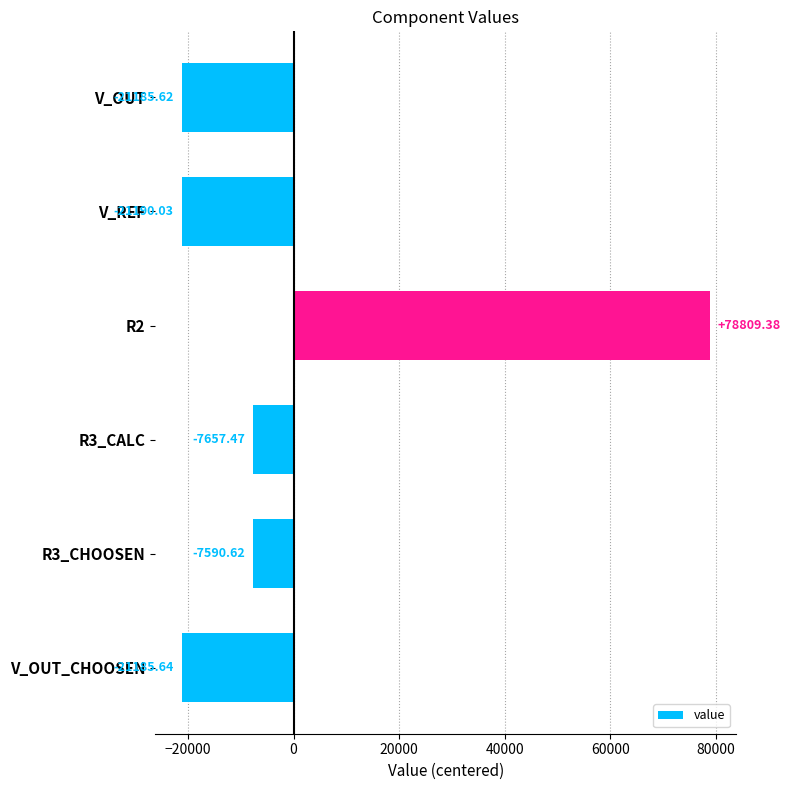

List the labels in order of value, largest first.

R2, R3_CHOOSEN, R3_CALC, V_OUT, V_OUT_CHOOSEN, V_REF